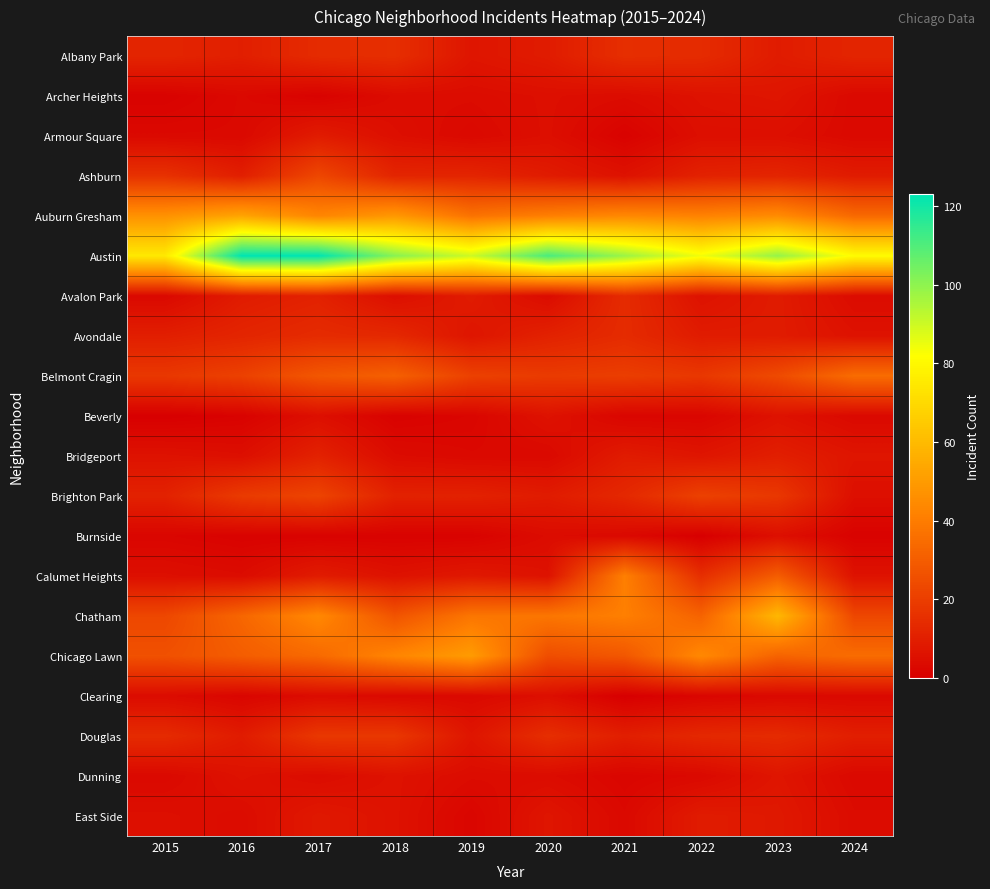

Which series has the widest spread of values?

Austin